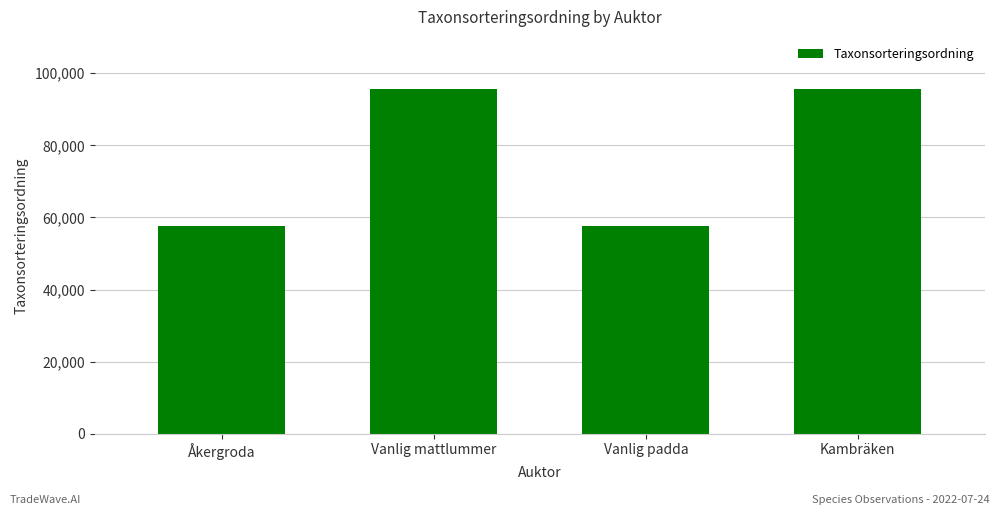

Approximately how many times larger is the value at Kambräken compared to Vanlig padda?

1.7